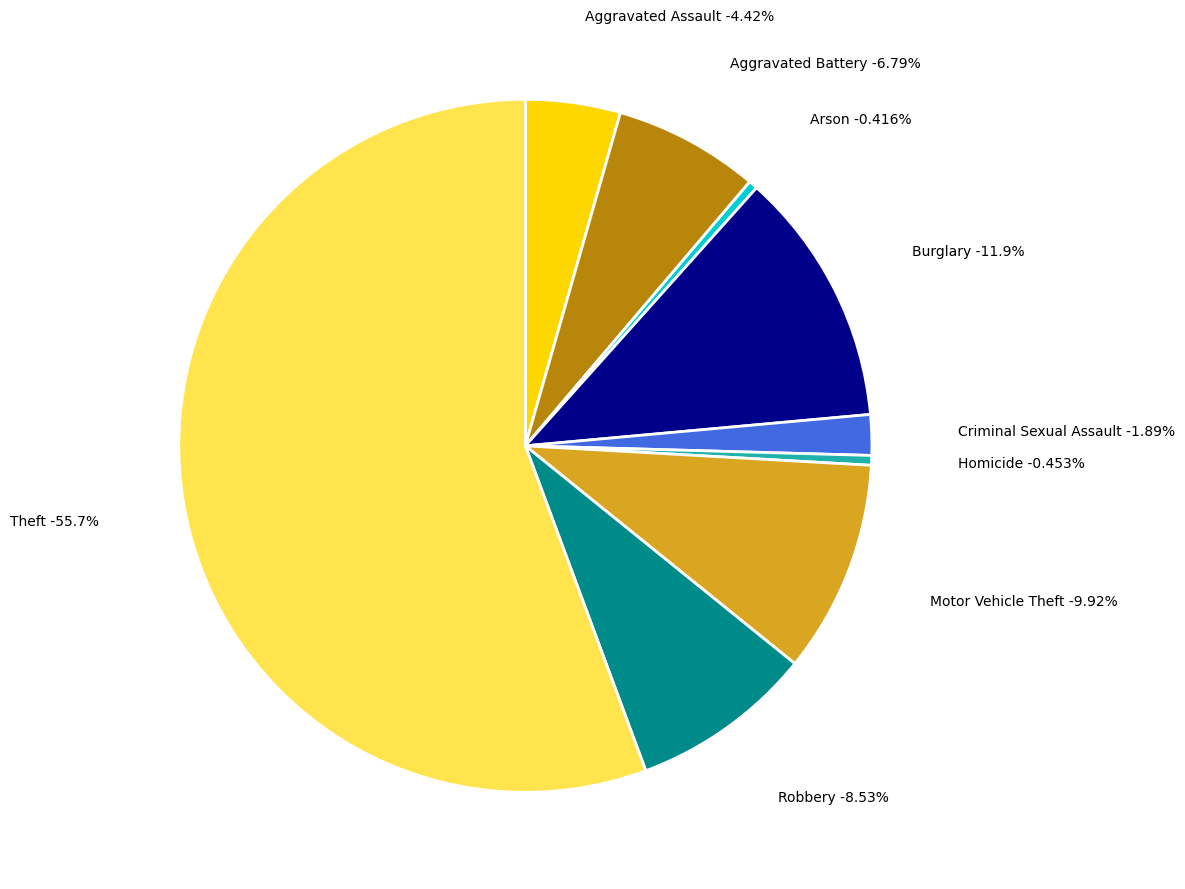

Count the number of slices in the pie.

9